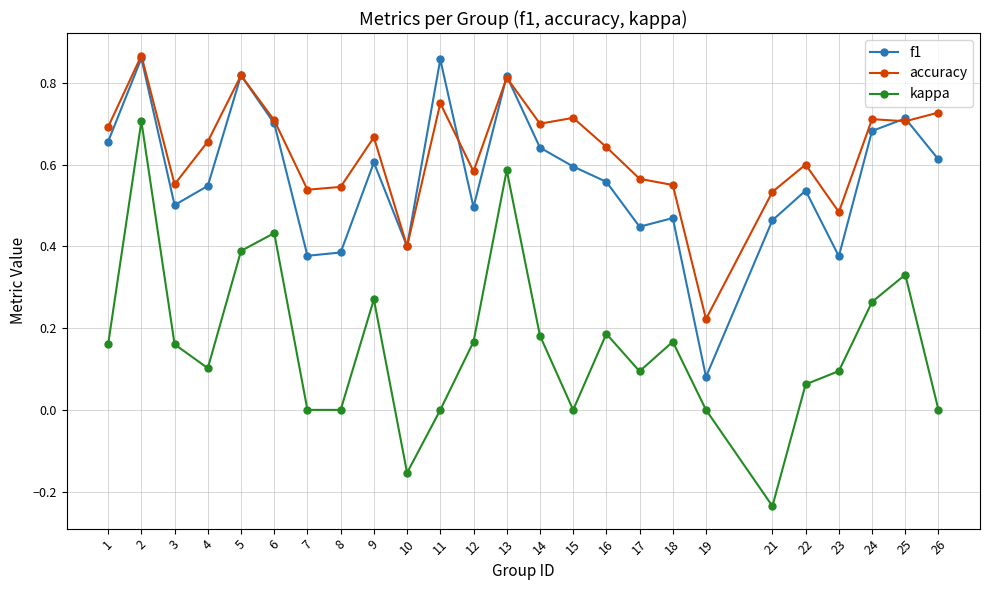

True or false: f1 and kappa intersect in this chart.

False